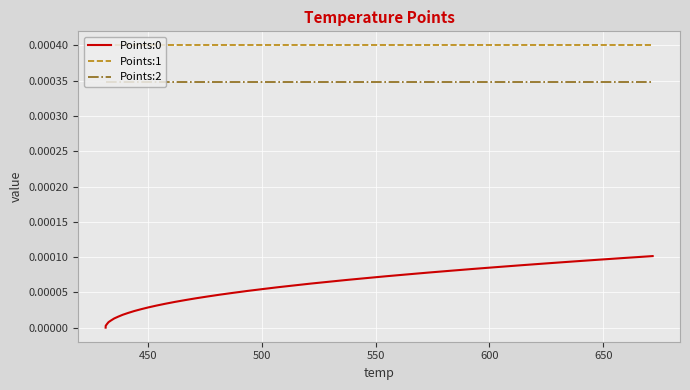

True or false: Points:1 and Points:2 cross at least once.

False